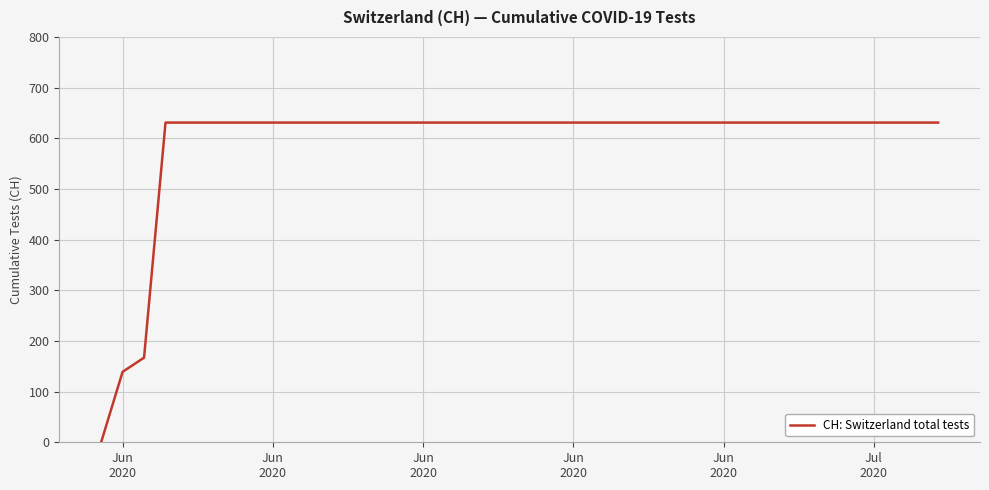

What is the maximum value shown in the chart?

631